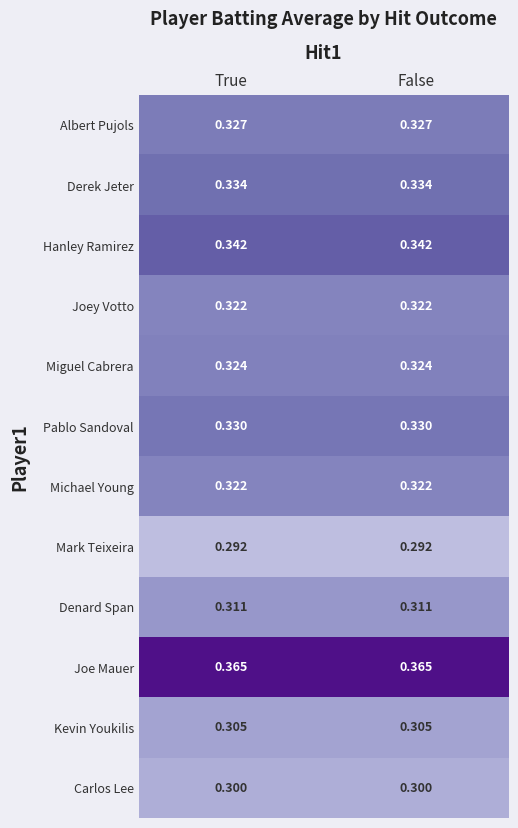

How many categories are shown in the chart?

2